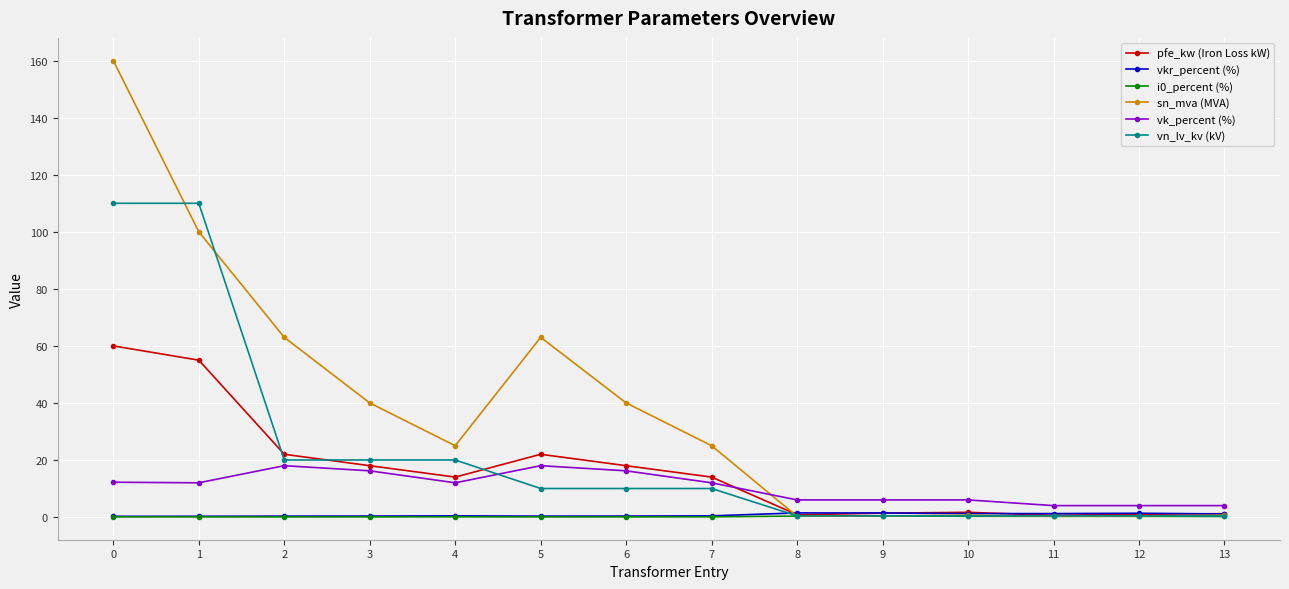

What is the maximum value shown in the chart?

160.0